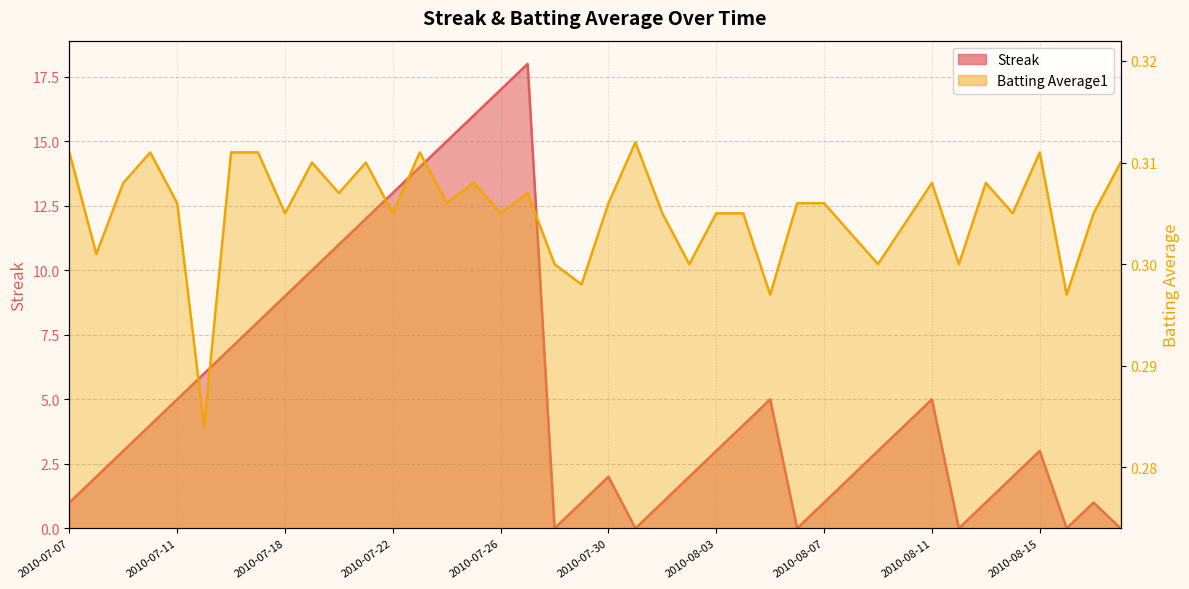

Reading left to right, extract all data points from this chart.

Streak: 2010-07-07=1.0	2010-07-08=2.0	2010-07-09=3.0	2010-07-10=4.0	2010-07-11=5.0	2010-07-15=6.0	2010-07-16=7.0	2010-07-17=8.0	2010-07-18=9.0	2010-07-19=10.0	2010-07-20=11.0	2010-07-21=12.0	2010-07-22=13.0	2010-07-23=14.0	2010-07-24=15.0	2010-07-25=16.0	2010-07-26=17.0	2010-07-27=18.0	2010-07-28=0.0	2010-07-29=1.0	2010-07-30=2.0	2010-07-31=0.0	2010-08-01=1.0	2010-08-02=2.0	2010-08-03=3.0	2010-08-04=4.0	2010-08-05=5.0	2010-08-06=0.0	2010-08-07=1.0	2010-08-08=2.0	2010-08-09=3.0	2010-08-10=4.0	2010-08-11=5.0	2010-08-12=0.0	2010-08-13=1.0	2010-08-14=2.0	2010-08-15=3.0	2010-08-16=0.0	2010-08-17=1.0	2010-08-18=0.0
Batting Average1: 2010-07-07=0.3	2010-07-08=0.3	2010-07-09=0.3	2010-07-10=0.3	2010-07-11=0.3	2010-07-15=0.3	2010-07-16=0.3	2010-07-17=0.3	2010-07-18=0.3	2010-07-19=0.3	2010-07-20=0.3	2010-07-21=0.3	2010-07-22=0.3	2010-07-23=0.3	2010-07-24=0.3	2010-07-25=0.3	2010-07-26=0.3	2010-07-27=0.3	2010-07-28=0.3	2010-07-29=0.3	2010-07-30=0.3	2010-07-31=0.3	2010-08-01=0.3	2010-08-02=0.3	2010-08-03=0.3	2010-08-04=0.3	2010-08-05=0.3	2010-08-06=0.3	2010-08-07=0.3	2010-08-08=0.3	2010-08-09=0.3	2010-08-10=0.3	2010-08-11=0.3	2010-08-12=0.3	2010-08-13=0.3	2010-08-14=0.3	2010-08-15=0.3	2010-08-16=0.3	2010-08-17=0.3	2010-08-18=0.3